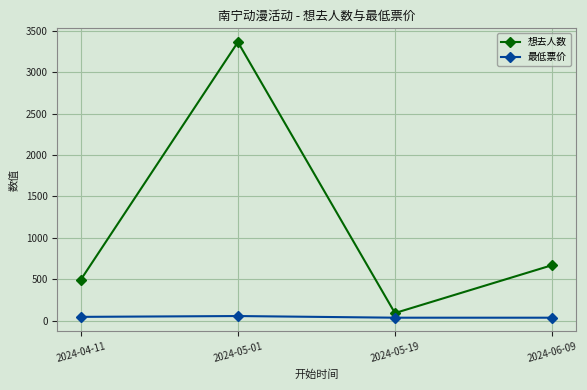

Between 2024-05-01 and 2024-05-19, which series saw the biggest shift?

想去人数